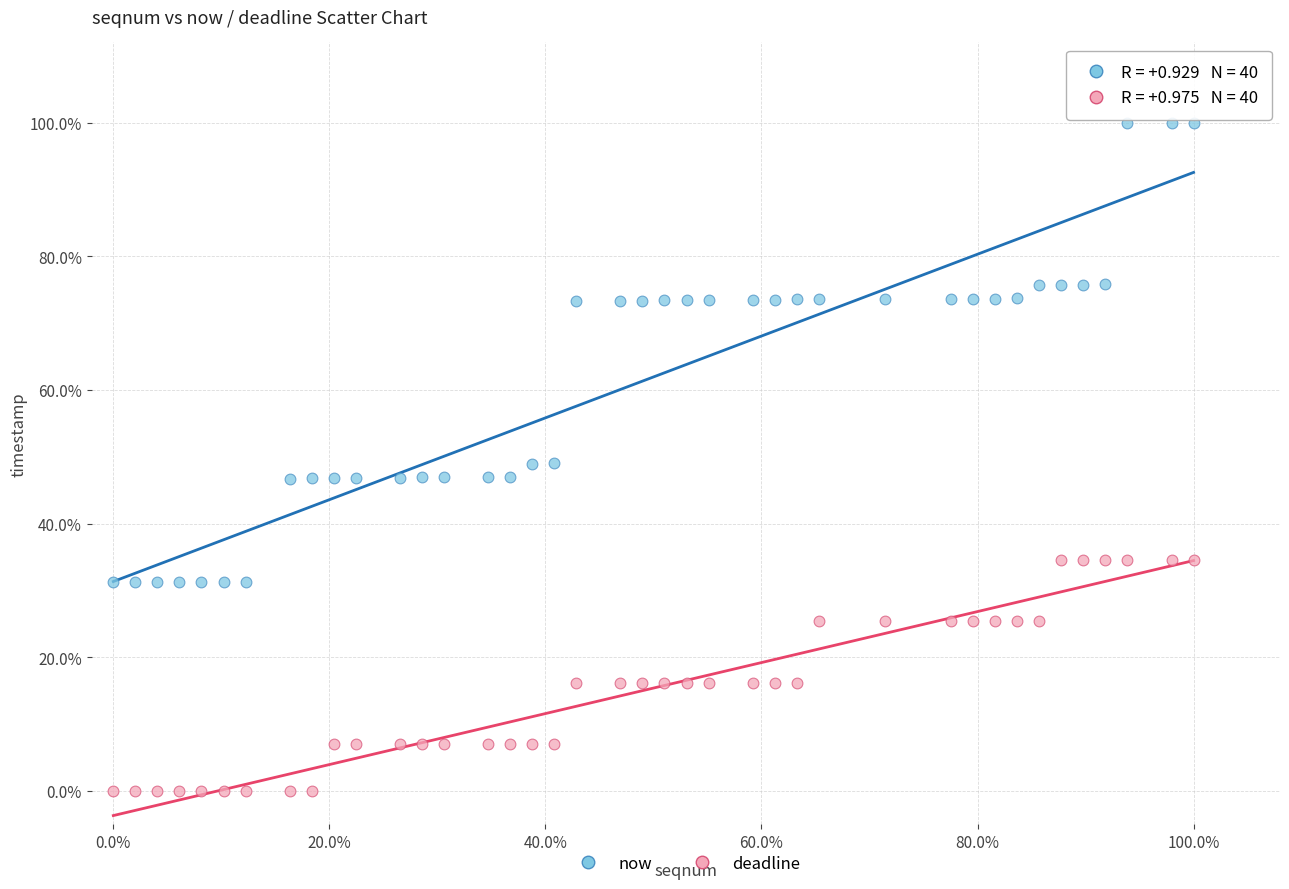

What are all the series names shown in the legend?

now, deadline